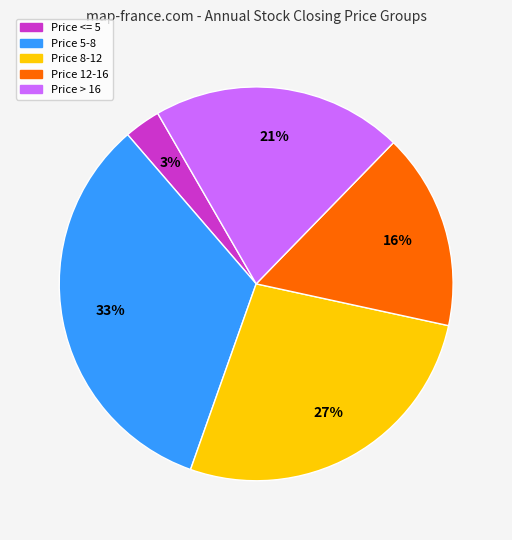

To the nearest percent, what is the average slice percentage?

20%